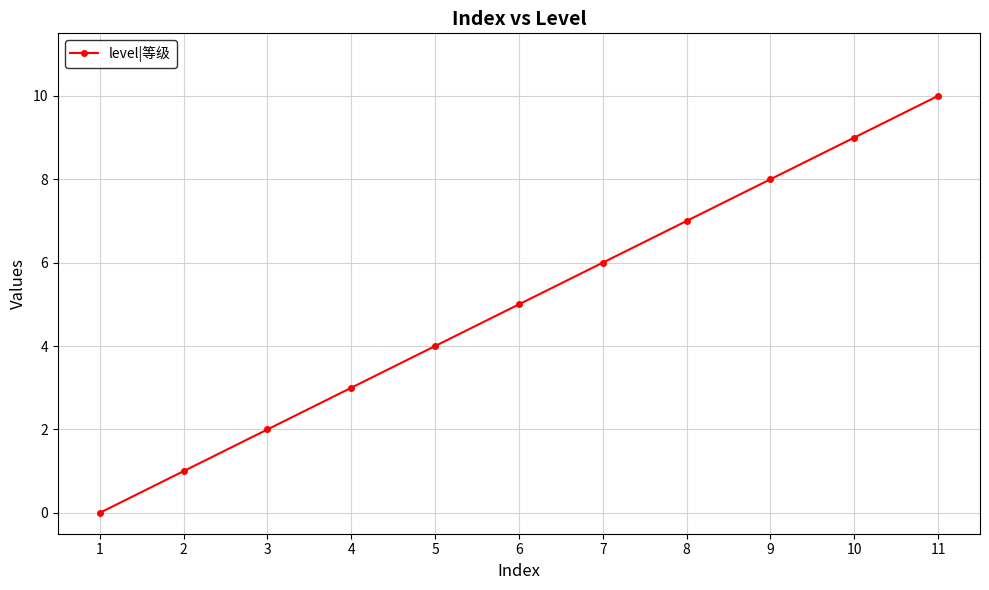

What is the sum of the values at 2 and 4?

4